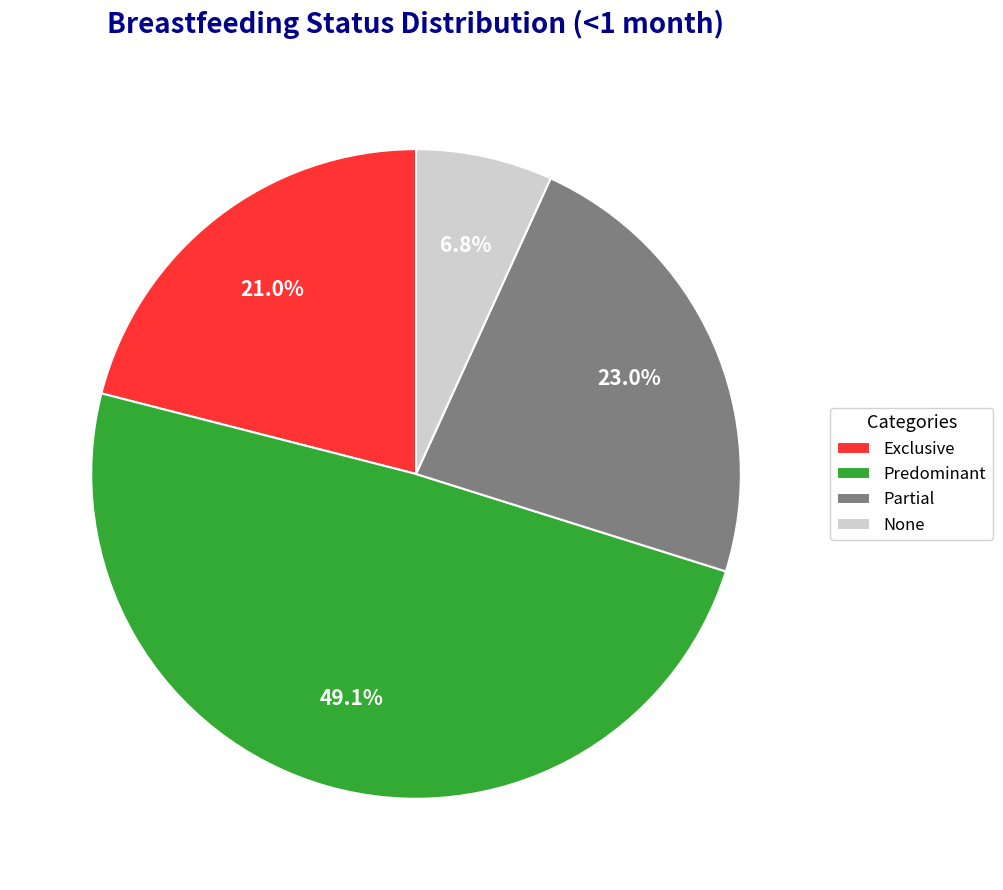

Which category has the biggest portion of the pie?

Predominant